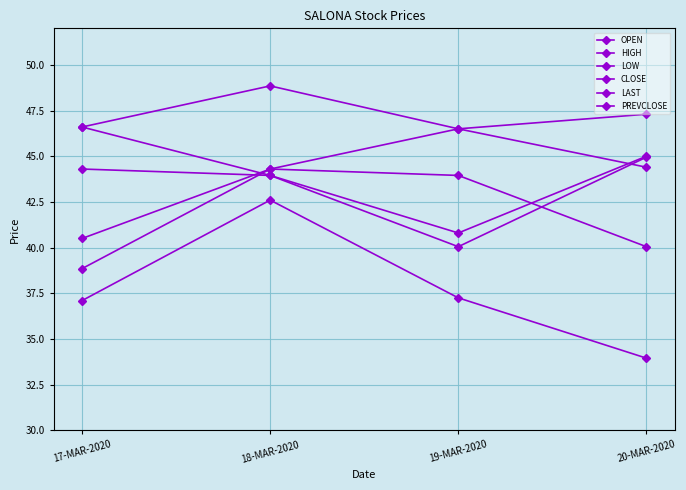

Where is the first local maximum for HIGH?

18-MAR-2020